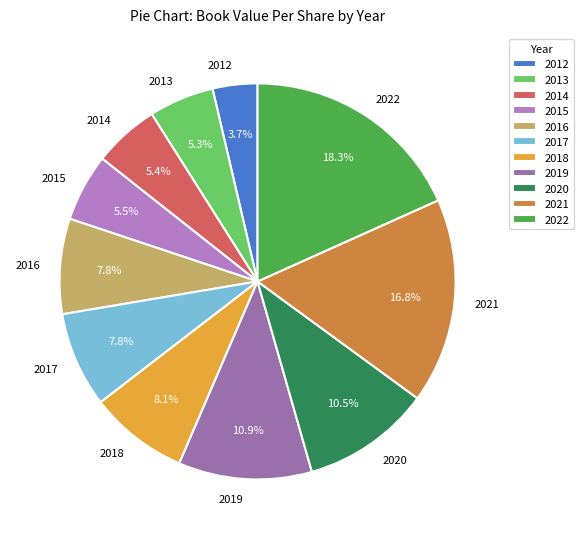

Which slice is the smallest?

2012